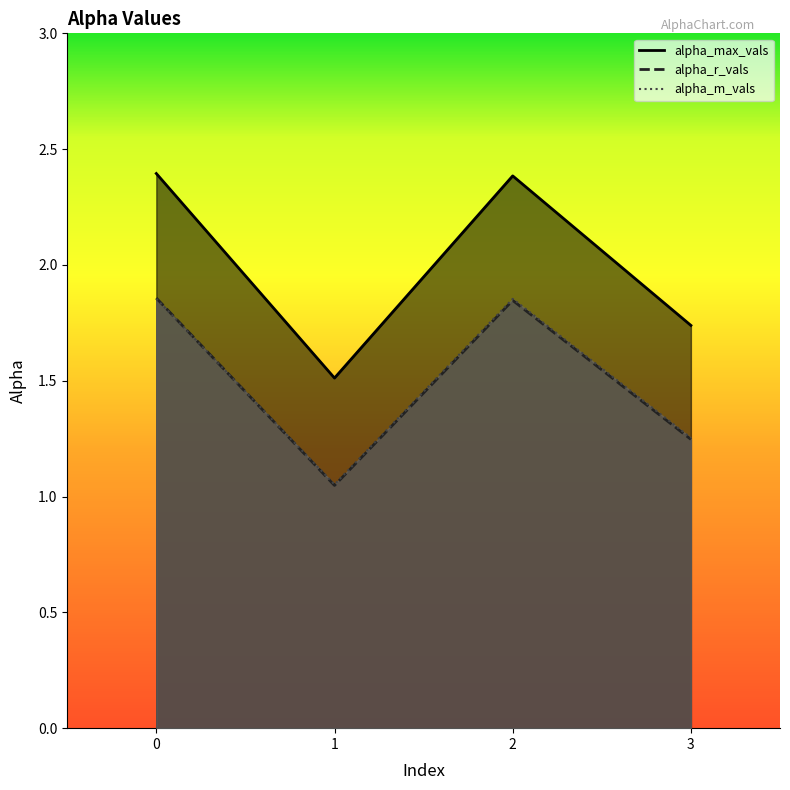

In alpha_max_vals, how many points are higher than both neighbors (excluding endpoints)?

1